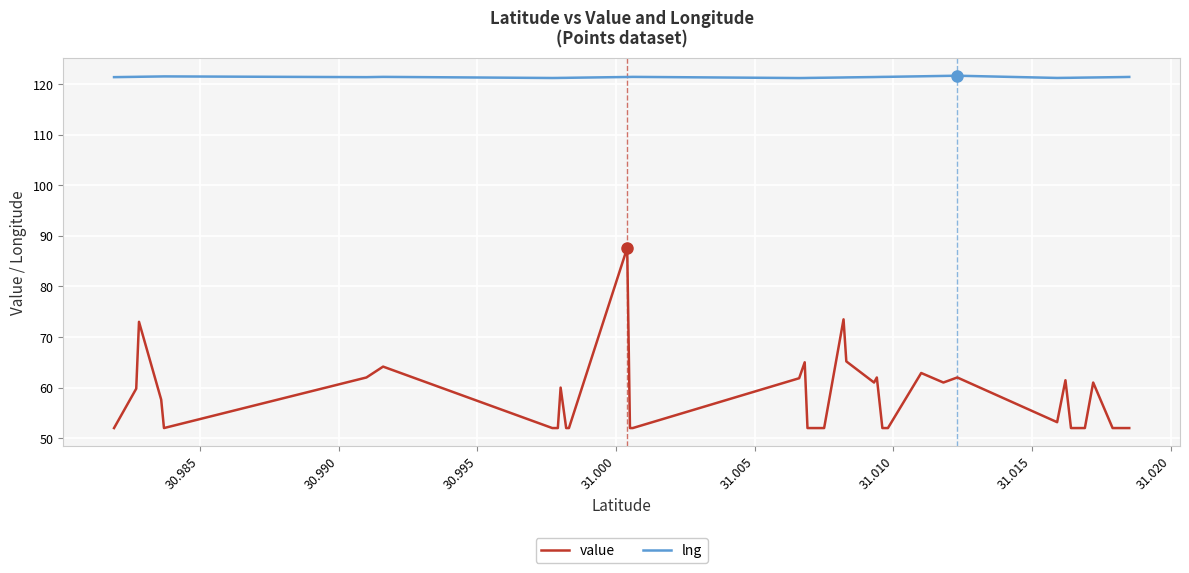

List the series in order of their peak value, lowest first.

value, lng